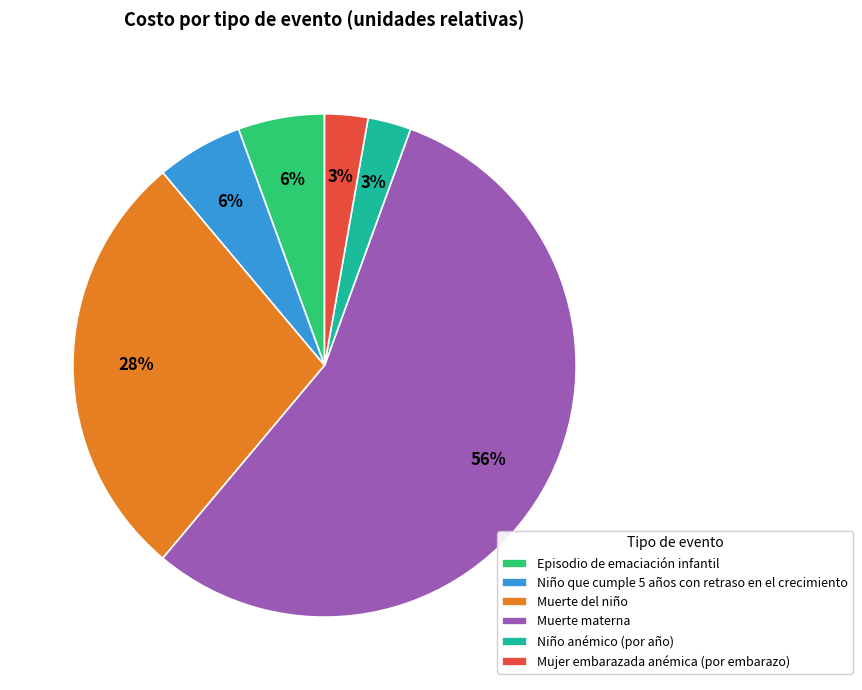

Is Niño que cumple 5 años con retraso en el crecimiento the majority of the pie?

No